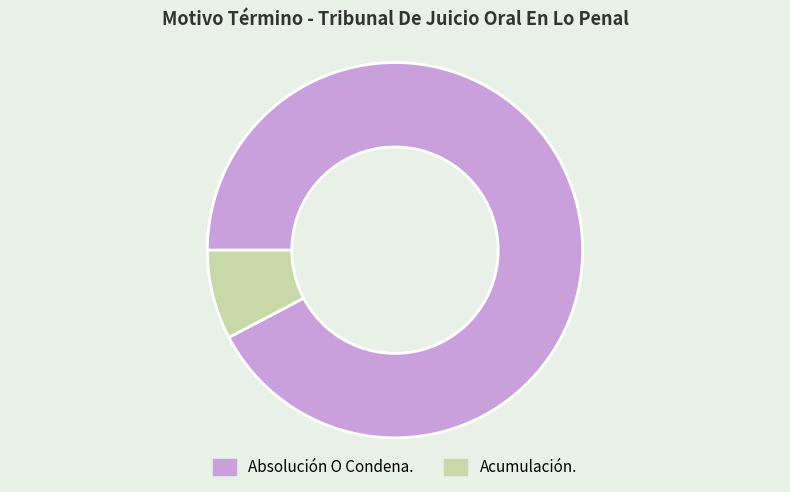

Is Acumulación. the majority of the pie?

No